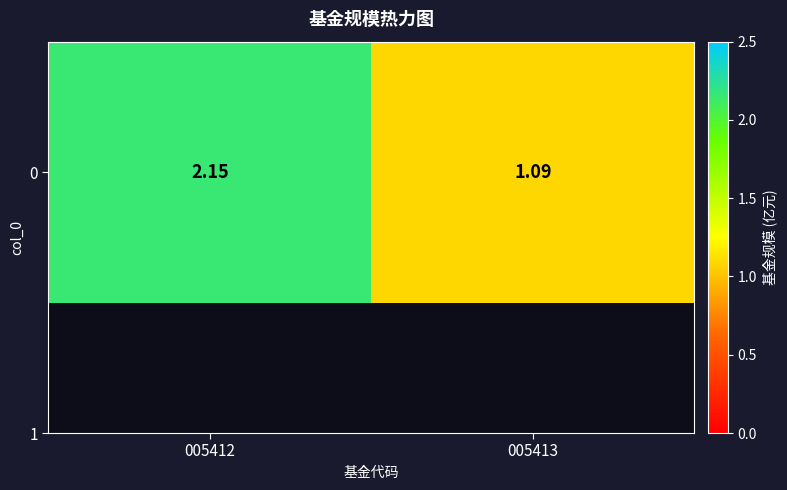

How many data points are less than 2?

1